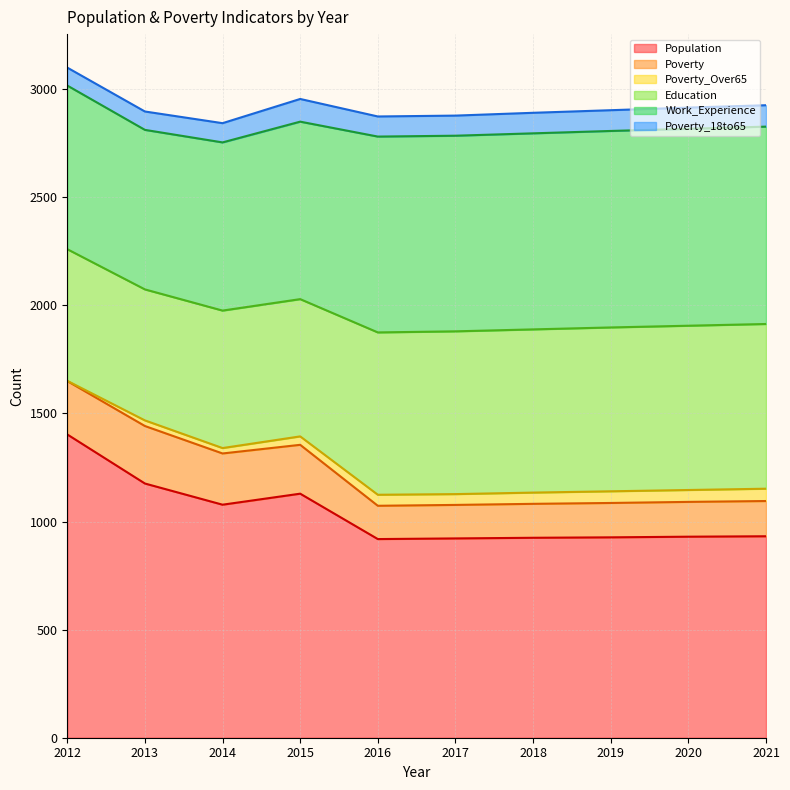

Reading right to left, what are all the values shown in this chart?

Population: 932	930	927	925	922	919	1129	1078	1176	1403
Poverty: 163	161	159	157	155	154	226	237	266	247
Poverty_Over65: 57	55	54	52	50	51	39	25	26	1
Education: 762	760	758	755	753	751	635	636	606	609
Work_Experience: 913	911	909	907	905	906	821	778	738	757
Poverty_18to65: 99	98	96	95	93	93	105	89	85	83